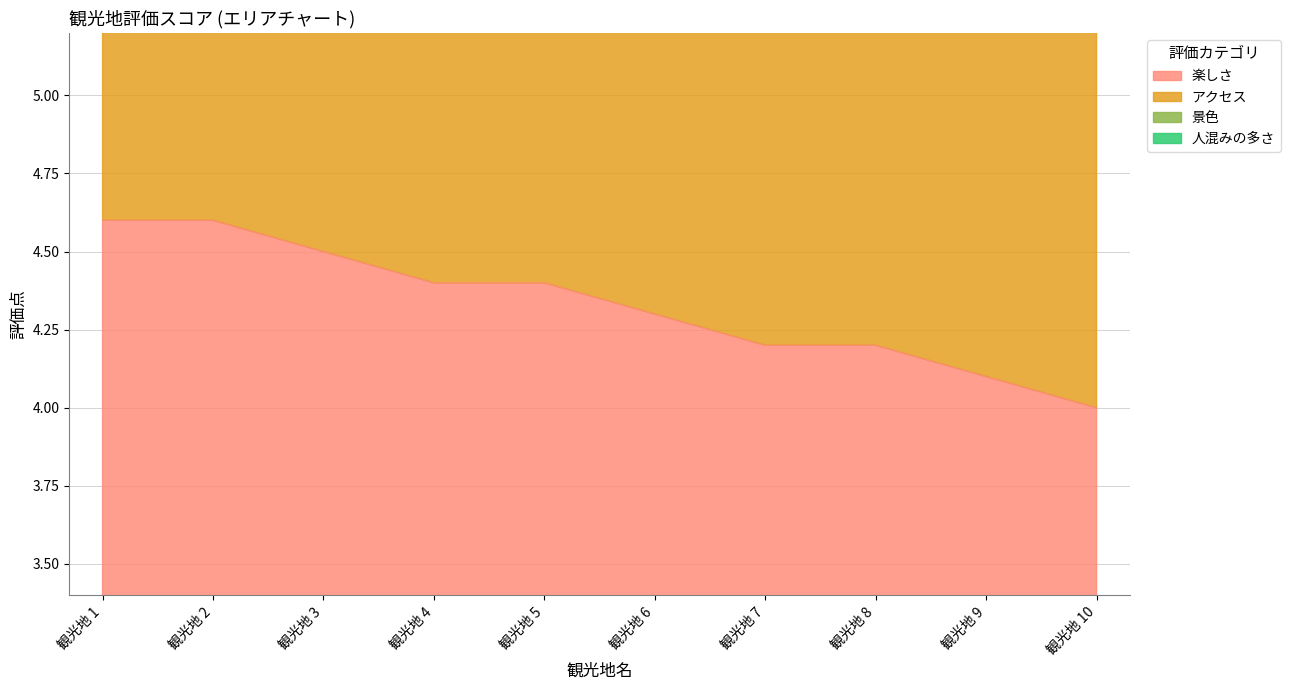

List the series in order of their overall mean, lowest first.

楽しさ, アクセス, 人混みの多さ, 景色